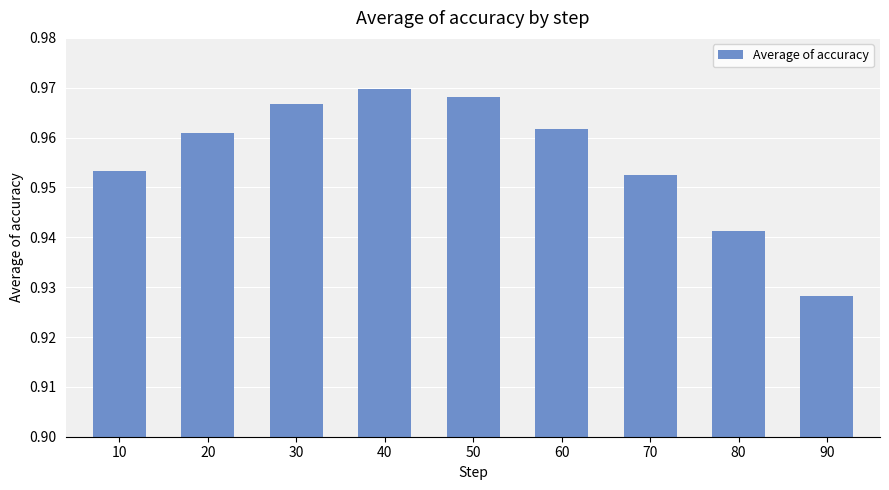

The chart shows a value of 0.5 at 90. True or false?

False